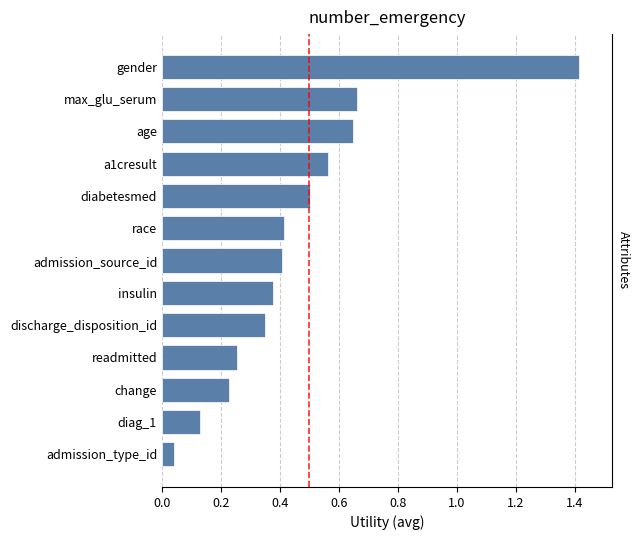

What is the sum of all values?

6.0